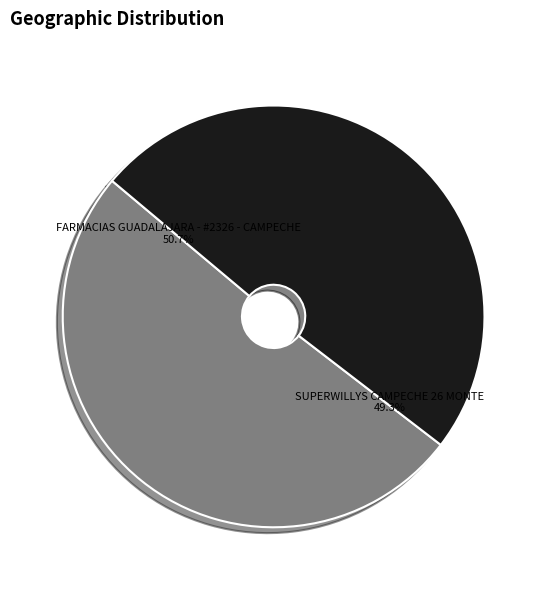

To the nearest percent, what is the average slice percentage?

50%